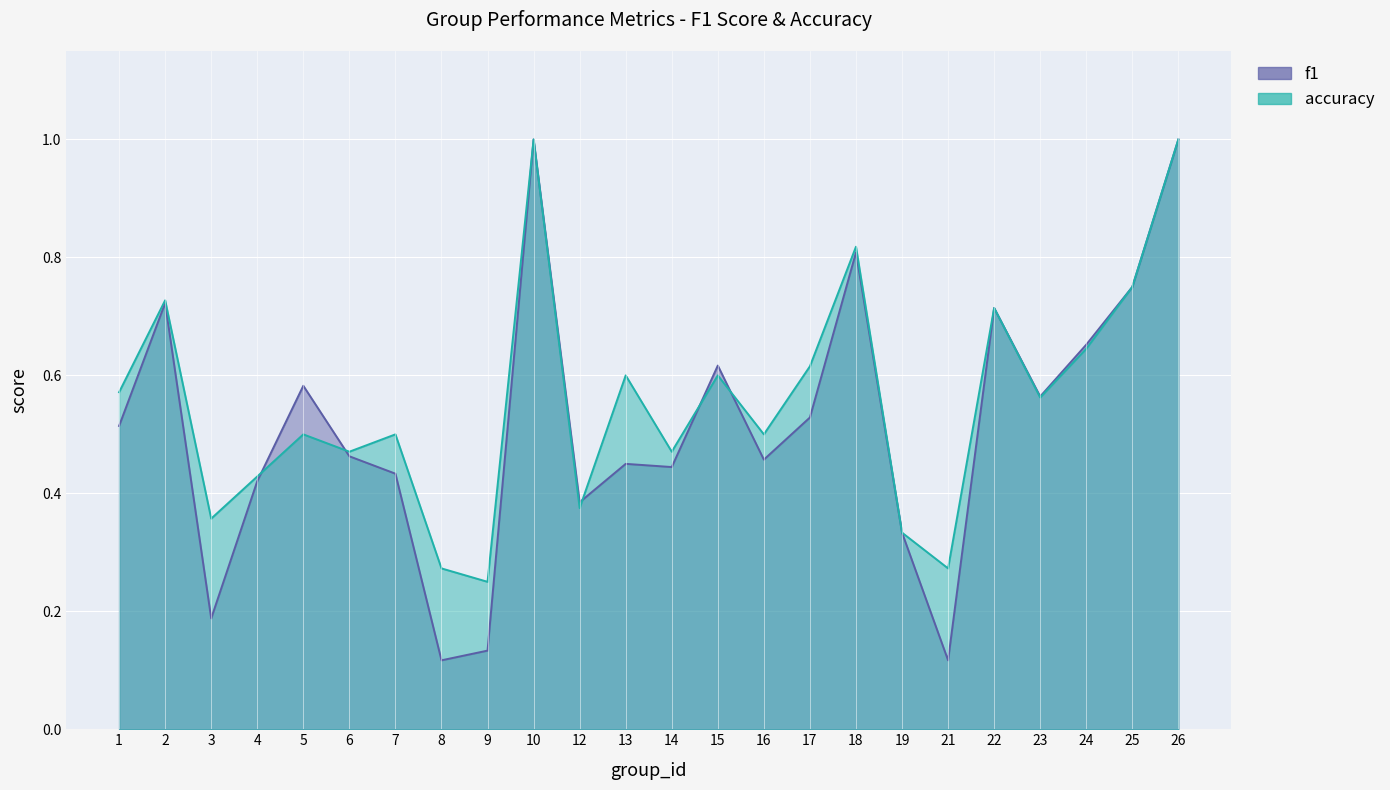

What is the sum of all f1 values?

12.4